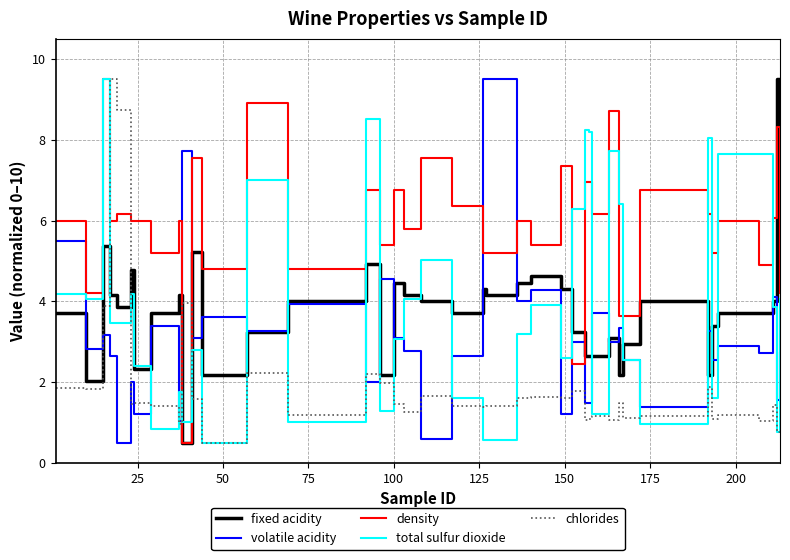

What is the highest value of the chlorides series?

9.5